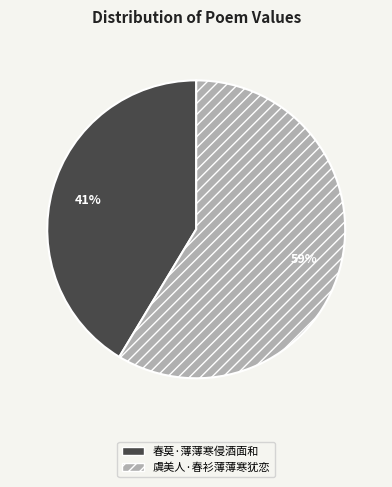

To the nearest percent, what is the combined percentage of 春莫·薄薄寒侵酒面和 and 虞美人·春衫薄薄寒犹恋?

100%